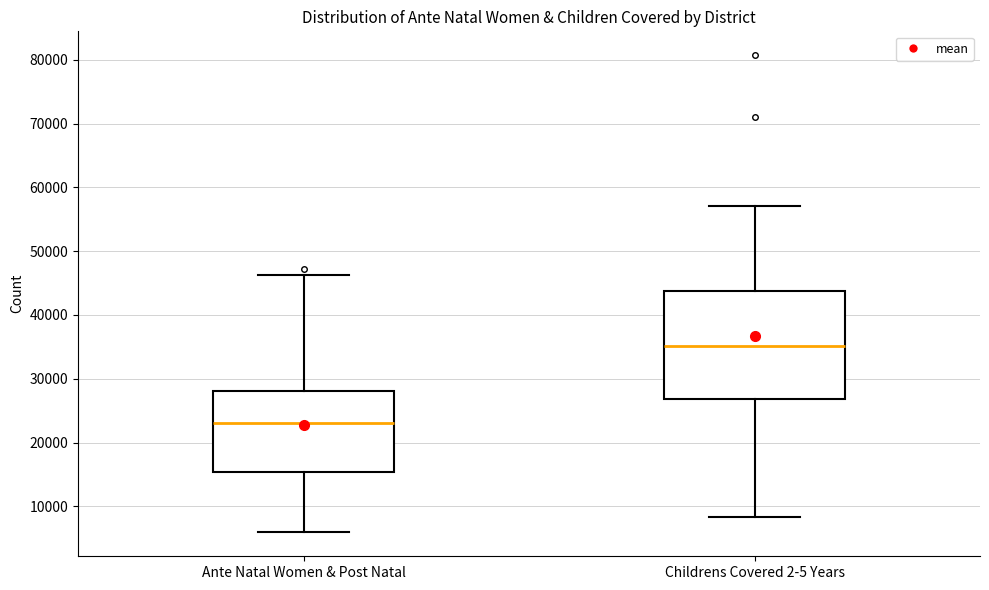

Reading left to right, read every box against the y-axis: the position of its median line, the range the box covers, and the ends of its whiskers. The values are not printed on the chart, so give them approximately, as read against the axis.

Ante Natal Women & Post Natal: median 23000, box 15000 to 28000, whiskers 6000 to 46000
Childrens Covered 2-5 Years: median 35000, box 27000 to 44000, whiskers 8000 to 57000